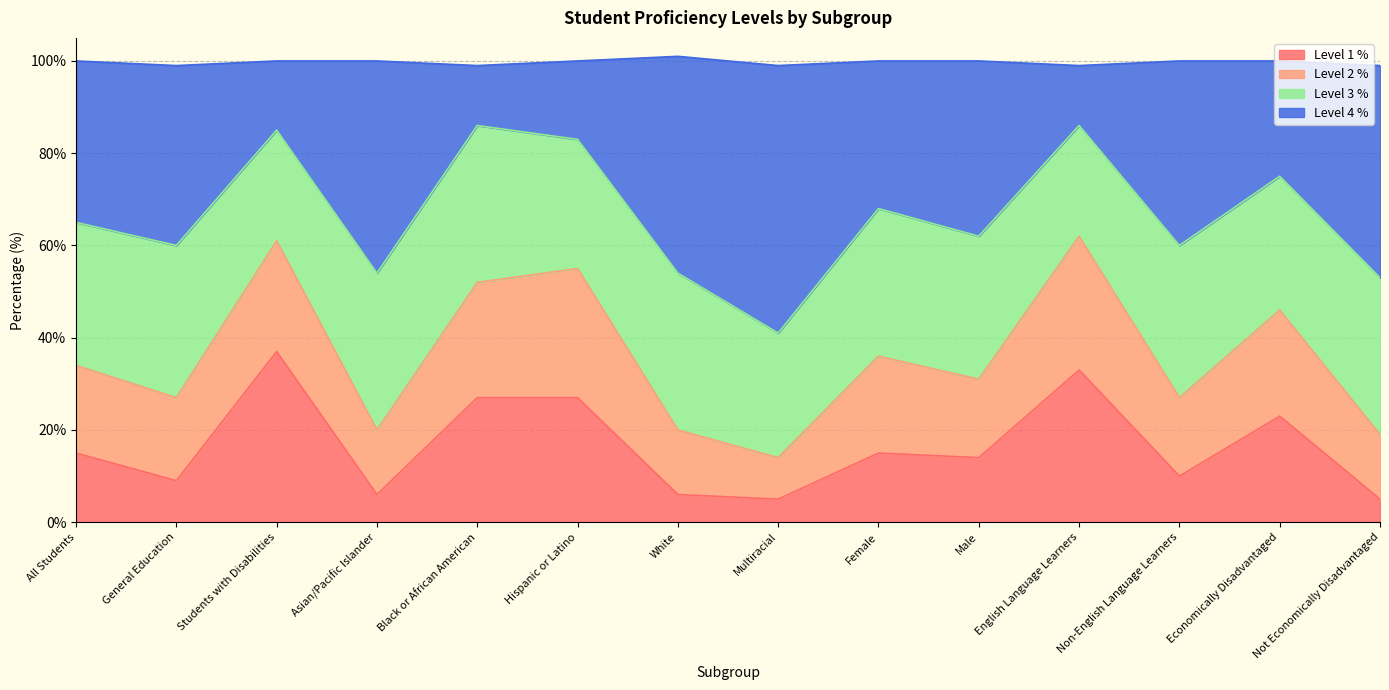

True or false: Level 1 % has a value of 27 at Black or African American.

True